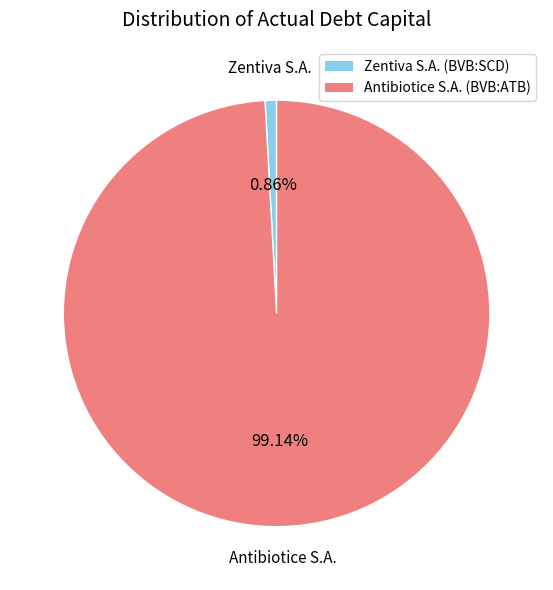

Which slice represents more than half of the pie?

Antibiotice S.A. (BVB:ATB)